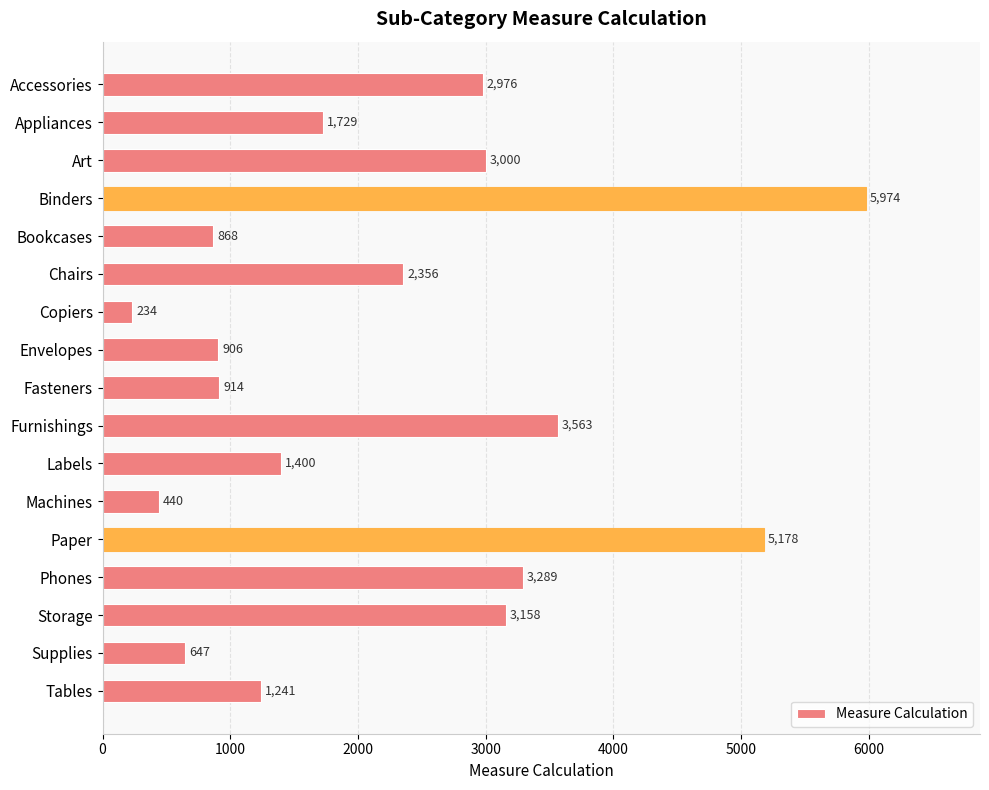

What is the label of the 7th bar from the bottom?

Labels